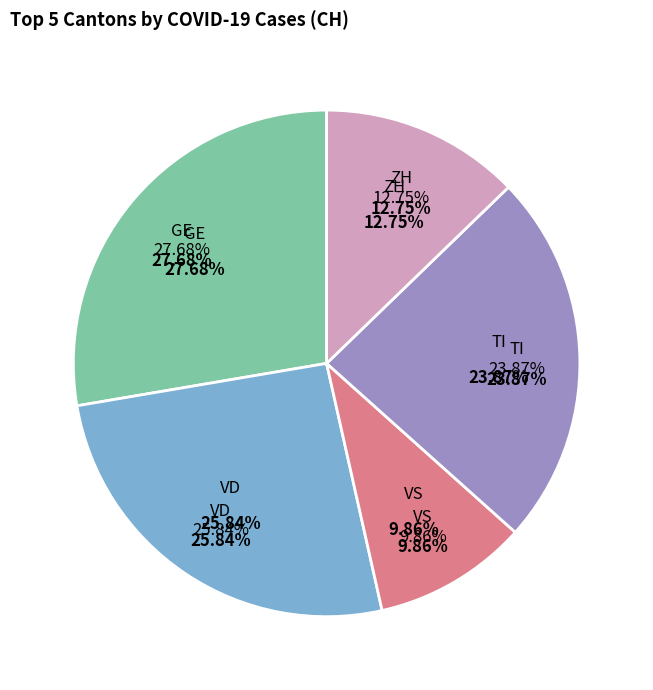

The 2020-03-16 slice represents 11% of the pie. True or false?

False